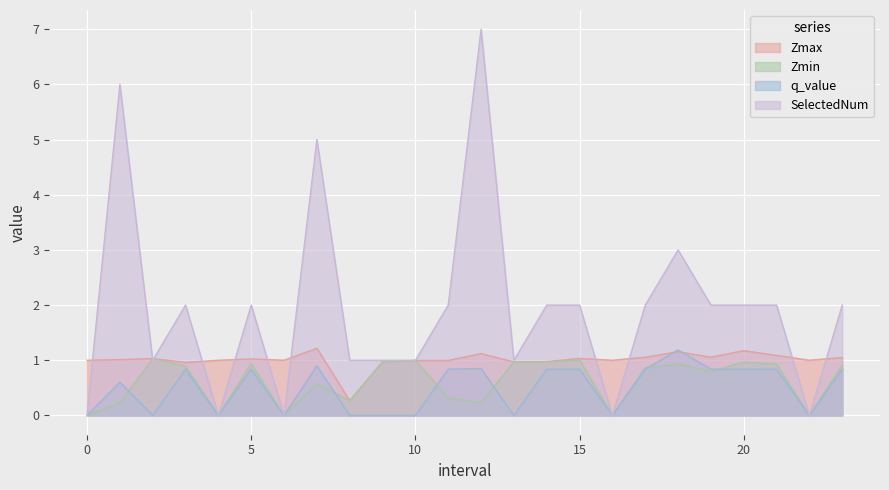

True or false: Zmax and Zmin cross at least once.

False